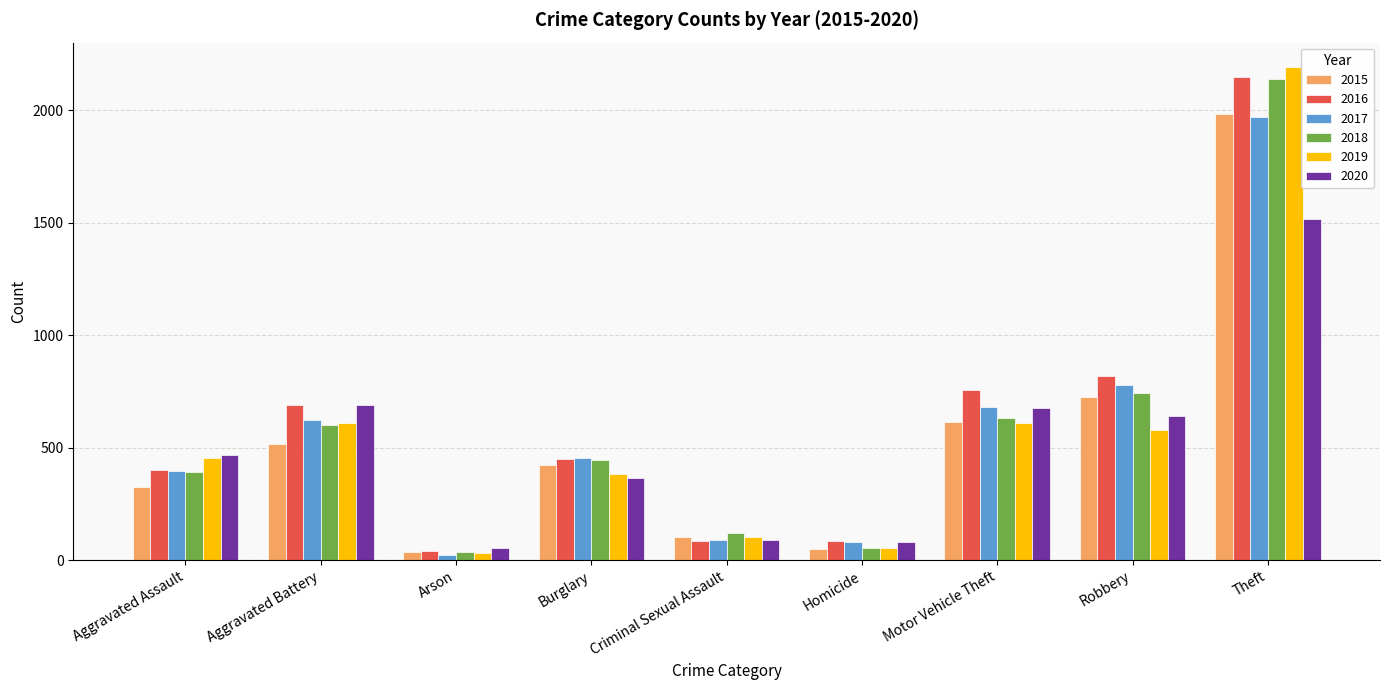

What is the difference between the 2020 values at Motor Vehicle Theft and Aggravated Battery?

17